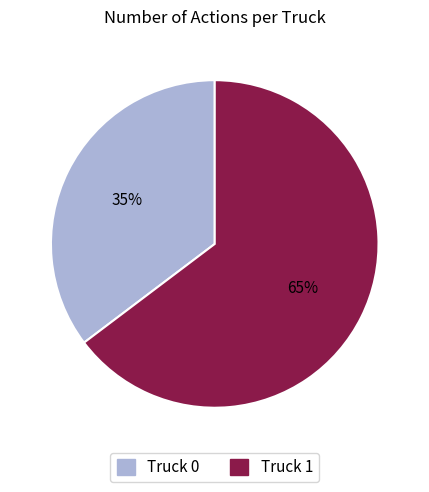

What is the smallest slice in the pie chart?

Truck 0